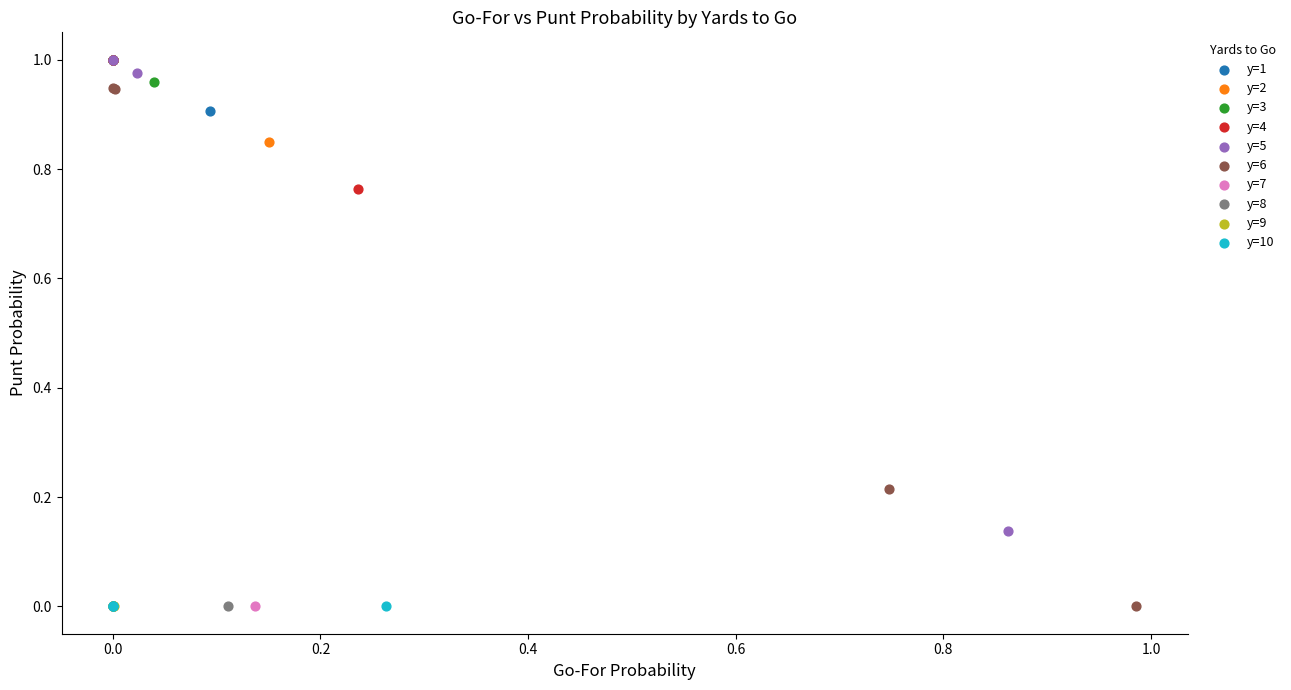

What are all the series names shown in the legend?

y=1, y=2, y=3, y=4, y=5, y=6, y=7, y=8, y=9, y=10